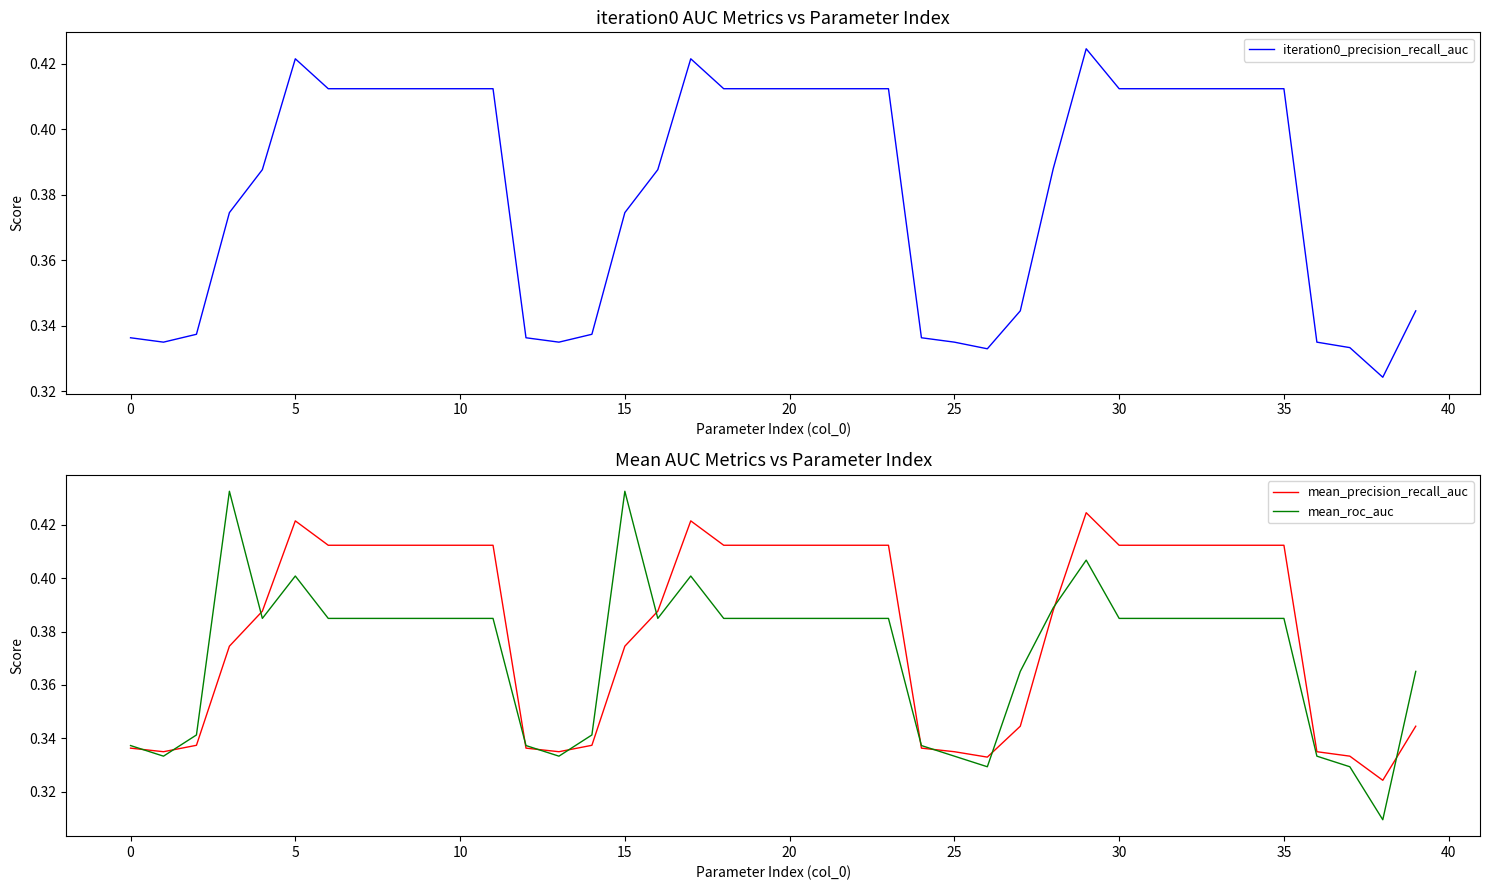

Does the chart display data point markers on the line(s)?

No